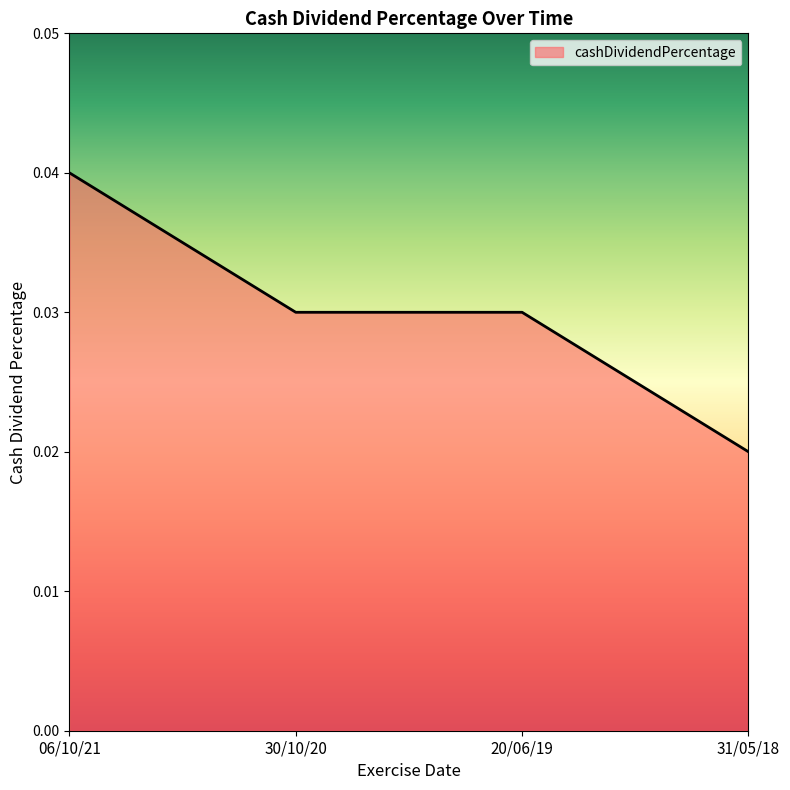

Which category has the highest value across all series?

06/10/21